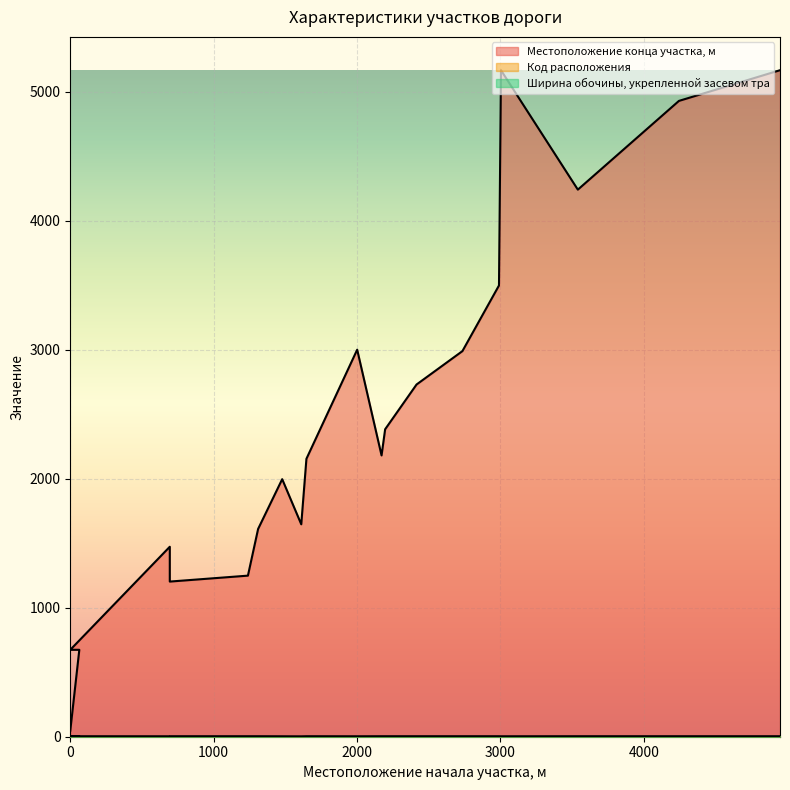

Does the chart display data point markers on the line(s)?

No